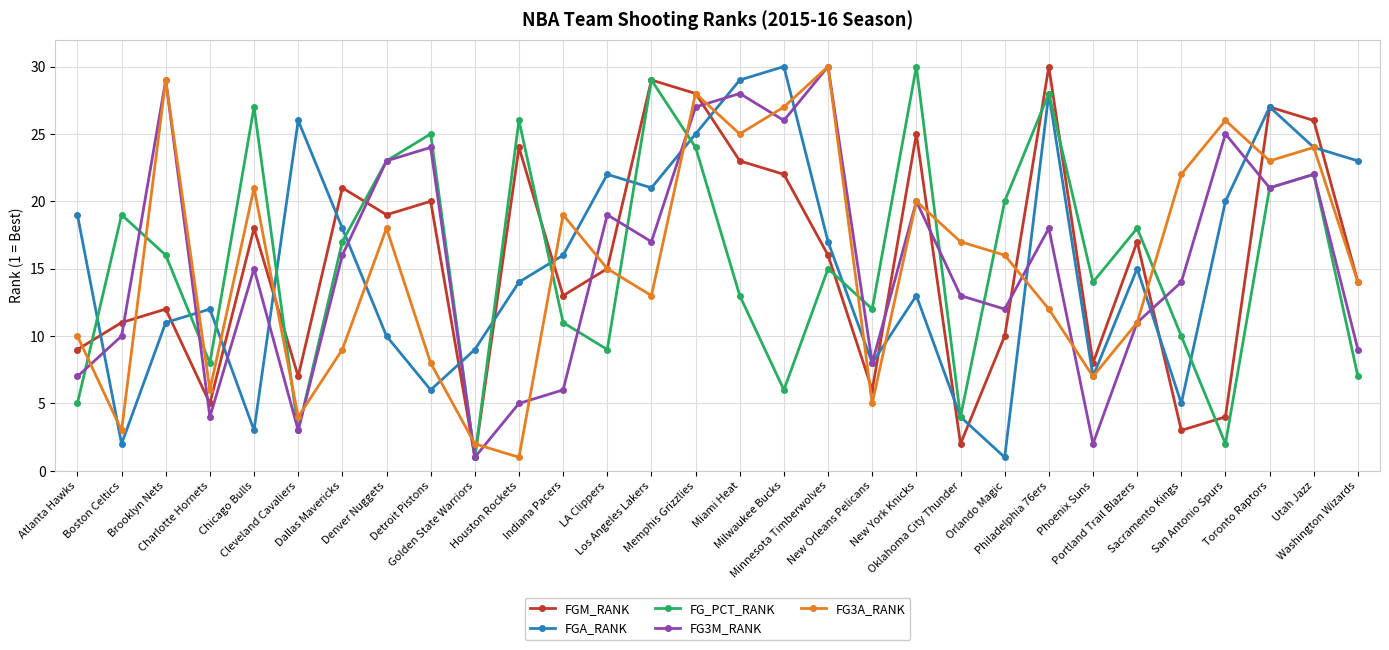

After their last crossing, which series has the higher values: FG_PCT_RANK or FGA_RANK?

FGA_RANK